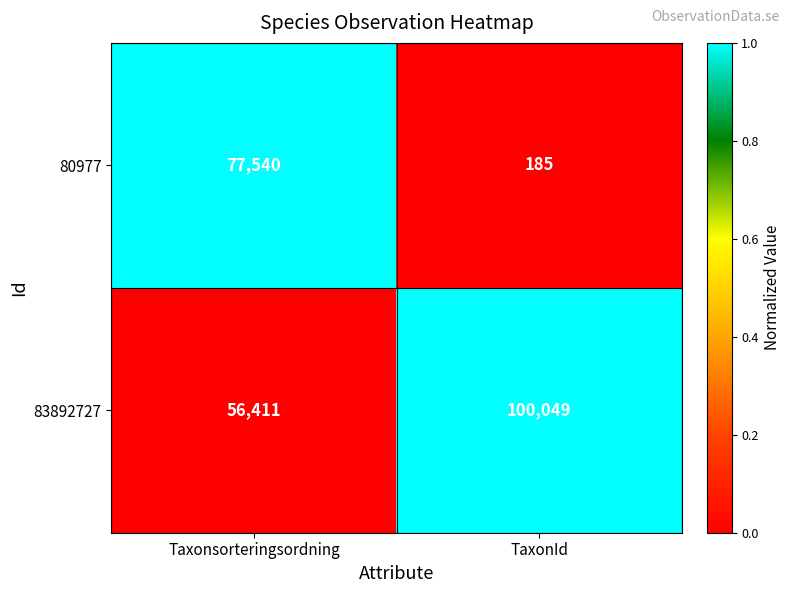

Reading left to right, list all the values displayed in this chart.

80977: Taxonsorteringsordning=77540	TaxonId=185
83892727: Taxonsorteringsordning=56411	TaxonId=100049